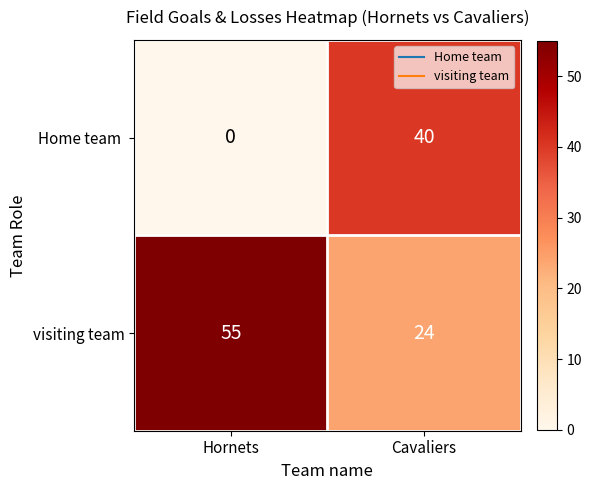

What is the difference between the highest and lowest values at Hornets?

55